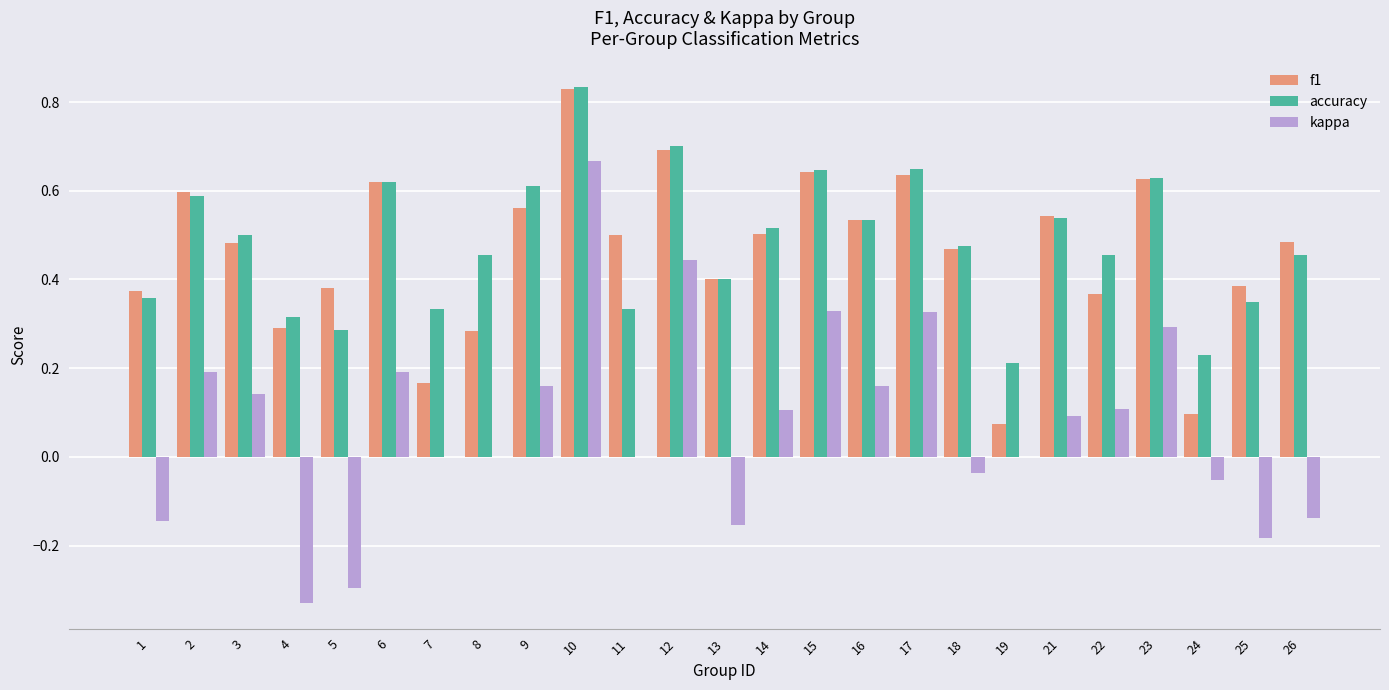

How many series are shown in this chart?

3